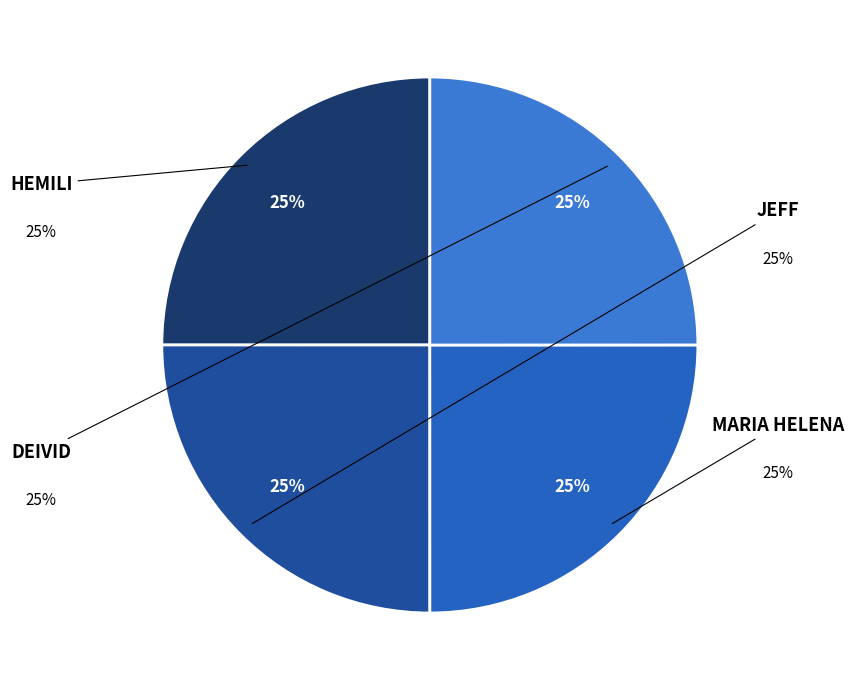

Is it true that JEFF is 25% of the pie?

True